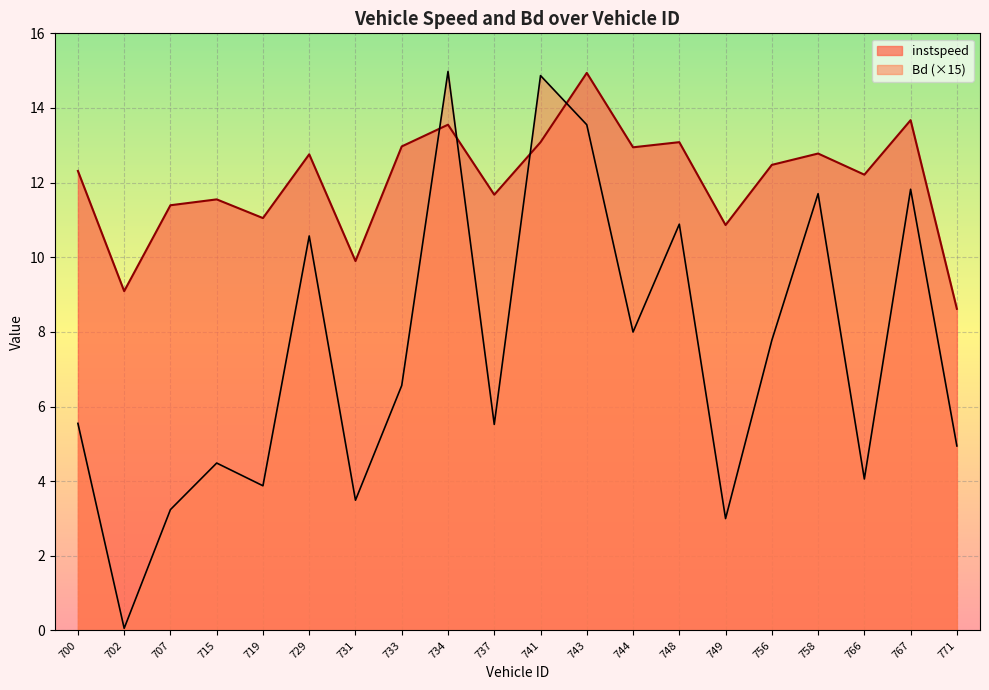

Reading left to right, what are all the values shown in this chart?

instspeed: 700.0=12.3	702.0=9.1	707.0=11.4	715.0=11.6	719.0=11.0	729.0=12.8	731.0=9.9	733.0=13.0	734.0=13.6	737.0=11.7	741.0=13.1	743.0=14.9	744.0=12.9	748.0=13.1	749.0=10.9	756.0=12.5	758.0=12.8	766.0=12.2	767.0=13.7	771.0=8.6
Bd: 700.0=5.5	702.0=0.1	707.0=3.2	715.0=4.5	719.0=3.9	729.0=10.6	731.0=3.5	733.0=6.6	734.0=15.0	737.0=5.5	741.0=14.9	743.0=13.6	744.0=8.0	748.0=10.9	749.0=3.0	756.0=7.8	758.0=11.7	766.0=4.1	767.0=11.8	771.0=4.9